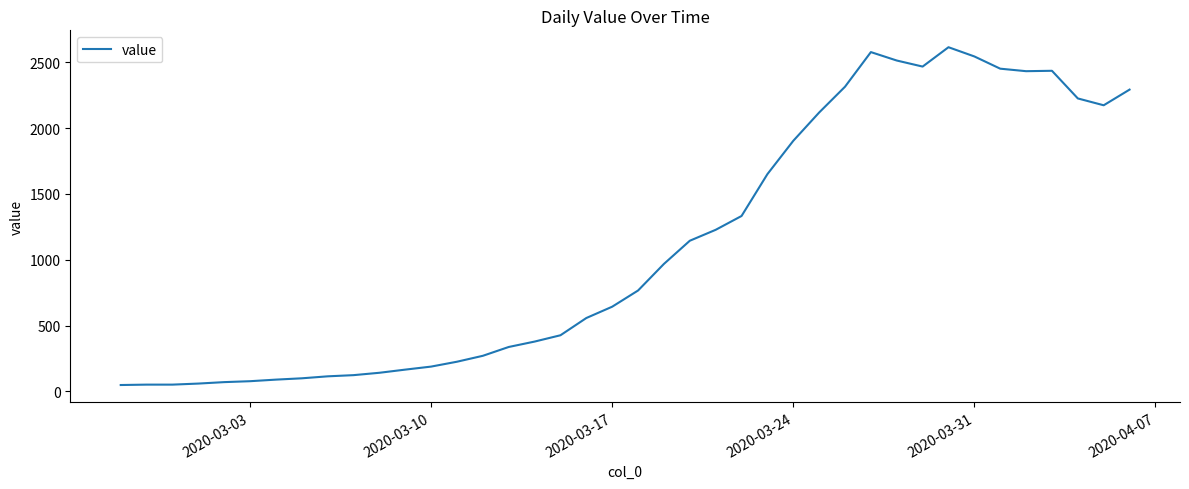

What is the maximum value shown in the chart?

2614